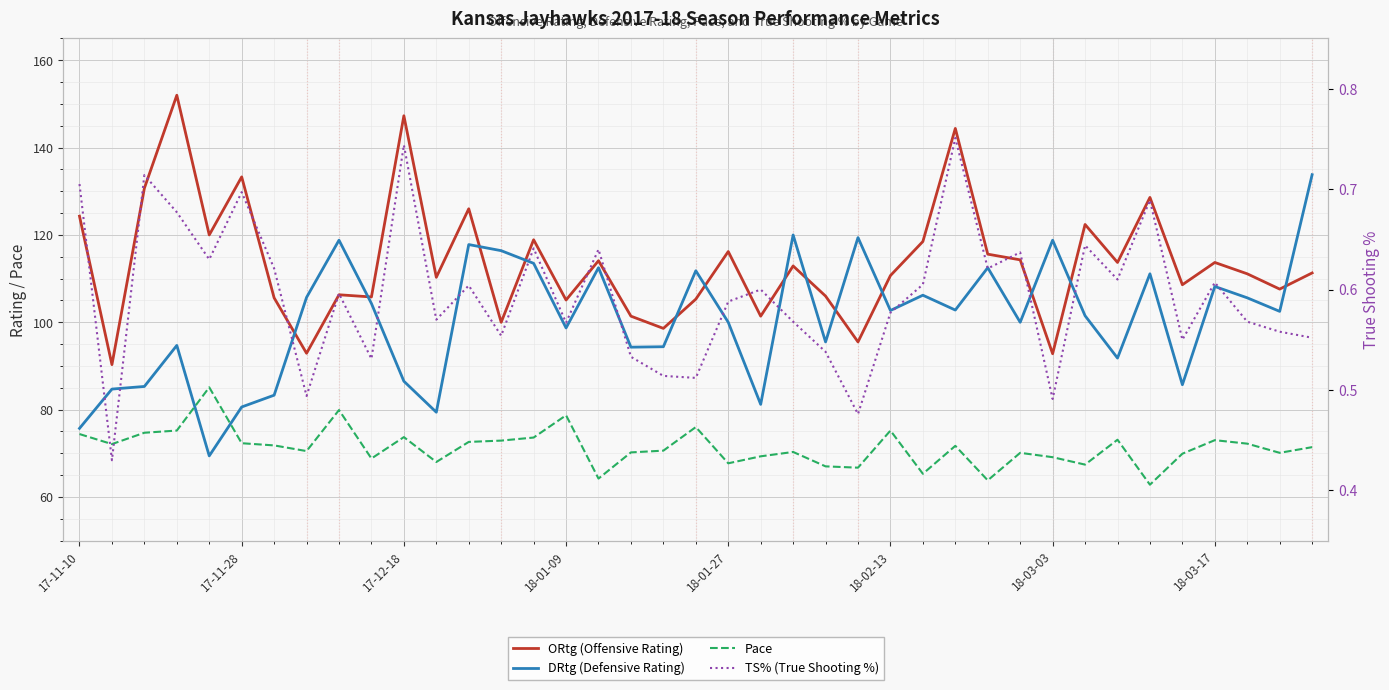

Reading left to right, what are all the values shown in this chart?

ORtg (Offensive Rating): 124.3	90.3	130.7	152.0	120.0	133.3	105.6	92.9	106.3	105.8	147.3	110.3	126.0	100.0	118.9	105.1	114.1	101.4	98.6	105.3	116.2	101.4	112.9	106.0	95.5	110.7	118.5	144.4	115.6	114.3	92.8	122.4	113.7	128.6	108.6	113.7	111.1	107.6	111.3
DRtg (Defensive Rating): 75.7	84.7	85.3	94.7	69.4	80.6	83.3	105.7	118.8	104.3	86.5	79.4	117.8	116.4	113.5	98.7	112.5	94.3	94.4	111.8	100.0	81.2	120.0	95.5	119.4	102.7	106.2	102.8	112.5	100.0	118.8	101.5	91.8	111.1	85.7	108.2	105.6	102.5	133.8
Pace: 74.4	72.1	74.7	75.2	85.1	72.3	71.8	70.5	79.9	68.8	73.7	68.0	72.6	72.9	73.6	78.7	64.2	70.2	70.6	76.0	67.7	69.3	70.3	67.0	66.7	75.2	65.3	71.7	63.8	70.1	69.1	67.4	73.1	62.8	69.9	73.0	72.2	70.1	71.4
TS% (True Shooting %): 0.7	0.4	0.7	0.7	0.6	0.7	0.6	0.5	0.6	0.5	0.7	0.6	0.6	0.6	0.6	0.6	0.6	0.5	0.5	0.5	0.6	0.6	0.6	0.5	0.5	0.6	0.6	0.8	0.6	0.6	0.5	0.6	0.6	0.7	0.6	0.6	0.6	0.6	0.6